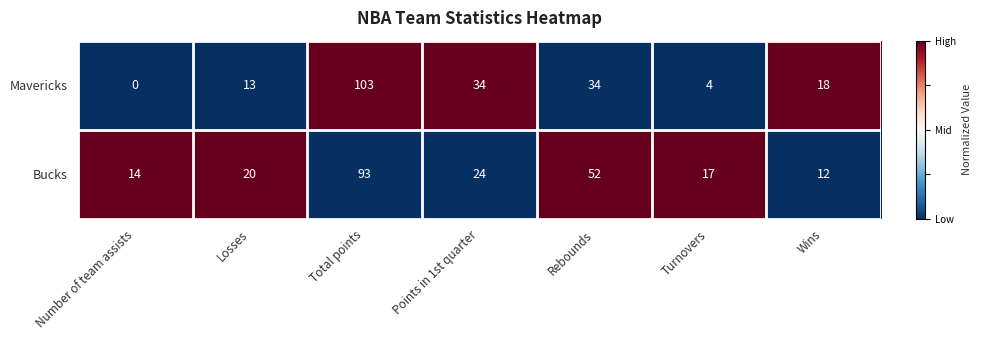

Where does the Mavericks series first go above 18?

Total points